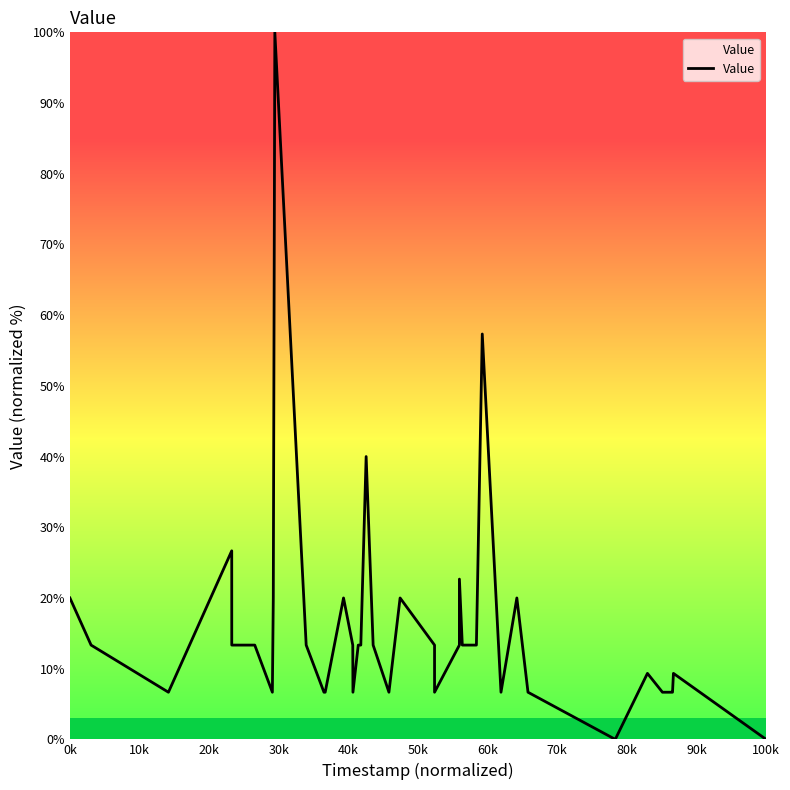

What is the difference between the maximum and minimum values?

100.0